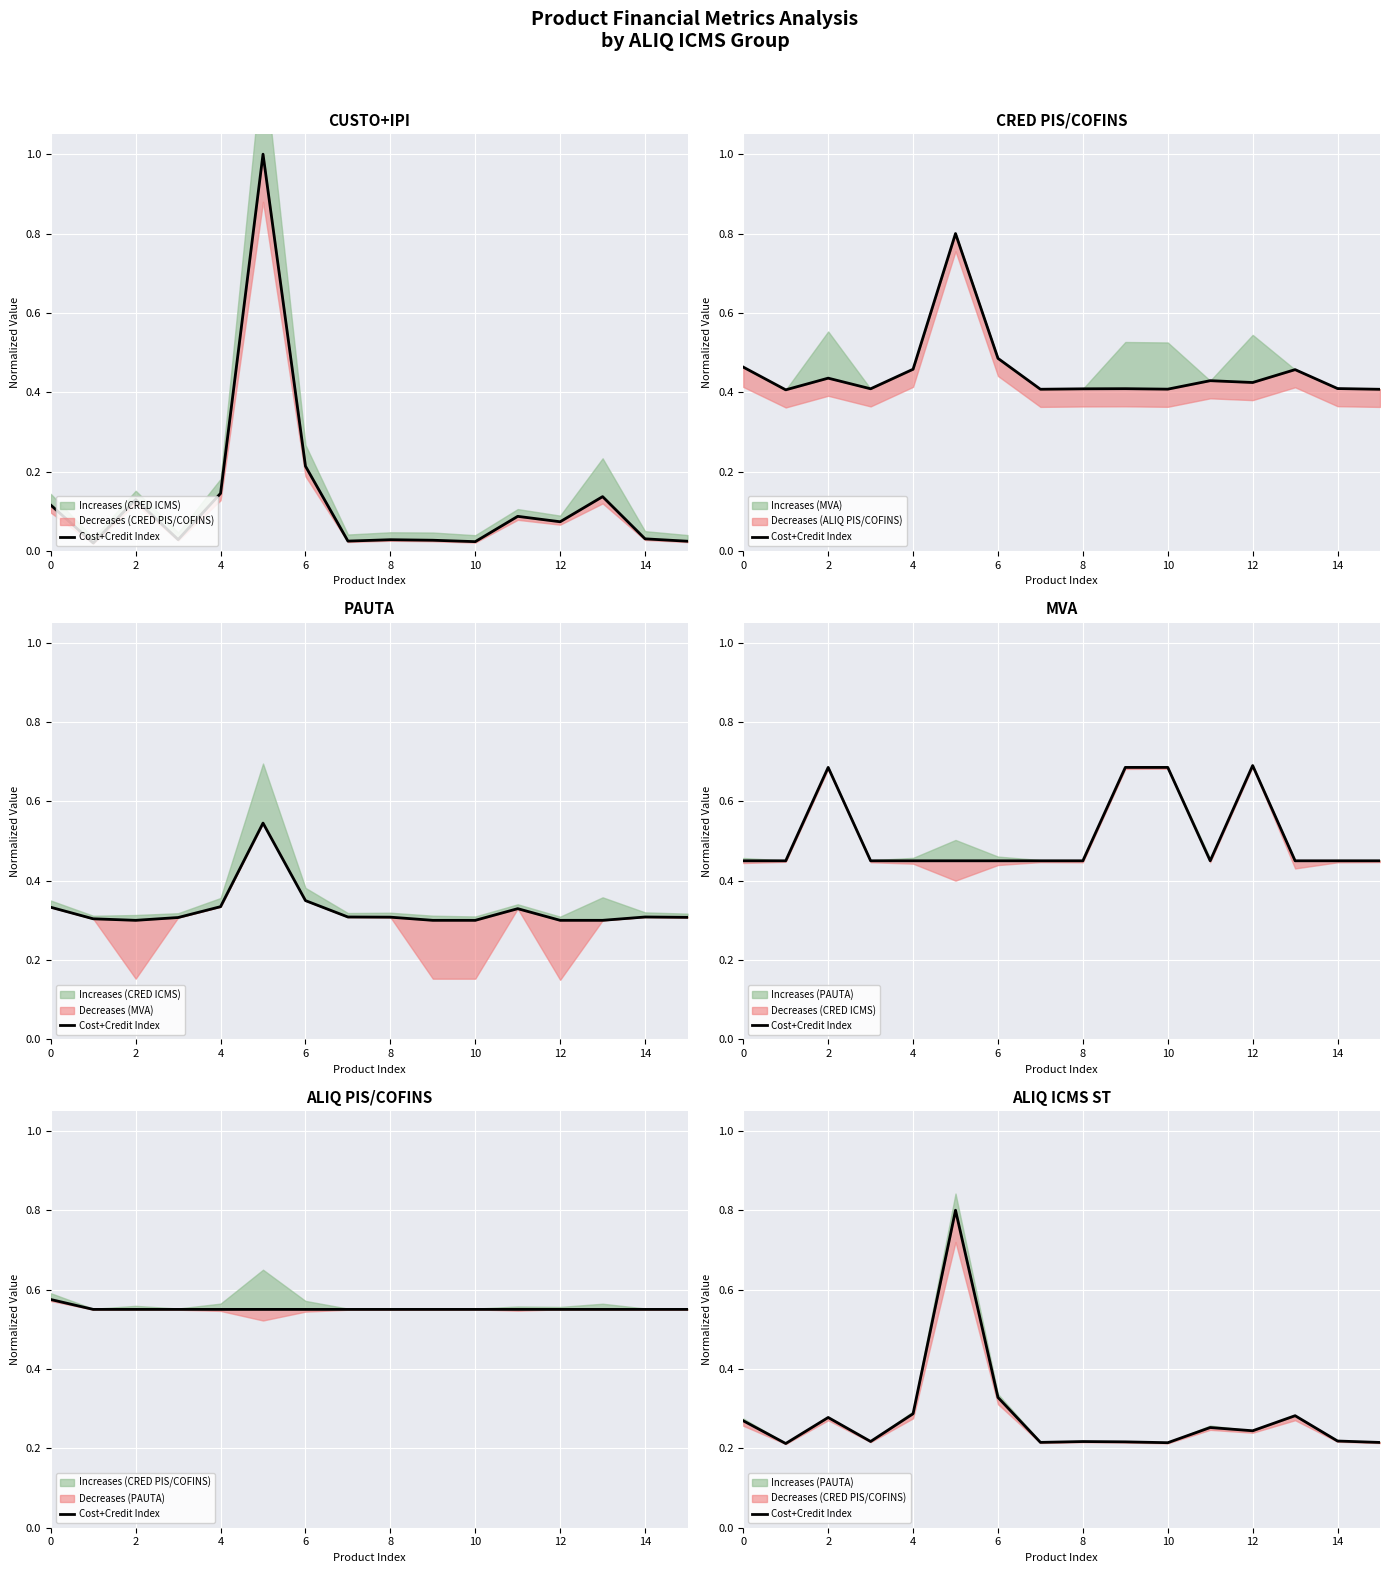

Reading right to left, list all the values displayed in this chart.

0.2	0.2	0.3	0.2	0.3	0.2	0.2	0.2	0.2	0.3	0.8	0.3	0.2	0.3	0.2	0.3